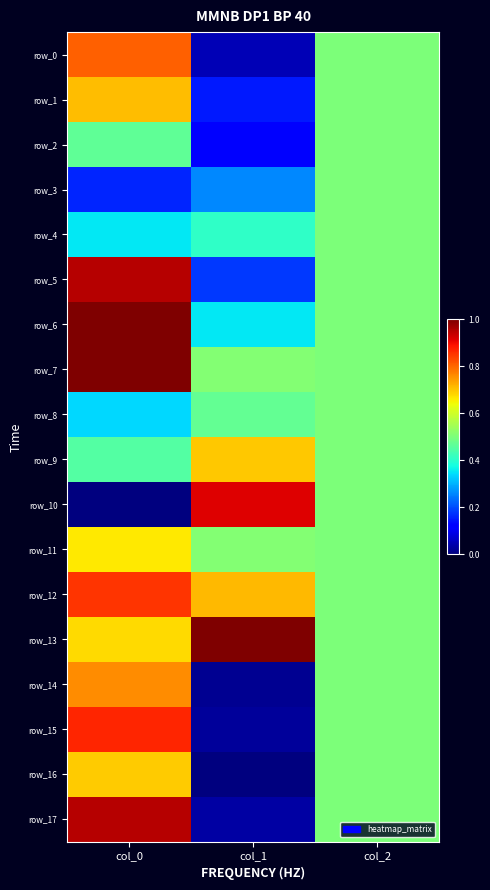

What is the difference between the highest and lowest values at col_0?

1.0